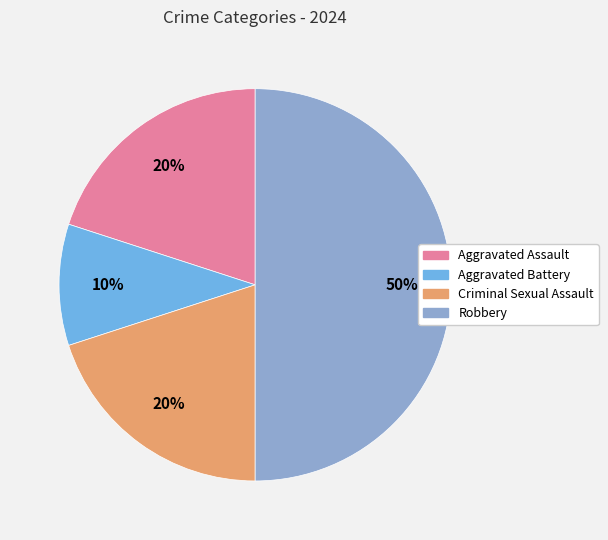

Which category has the smallest portion of the pie?

Aggravated Battery